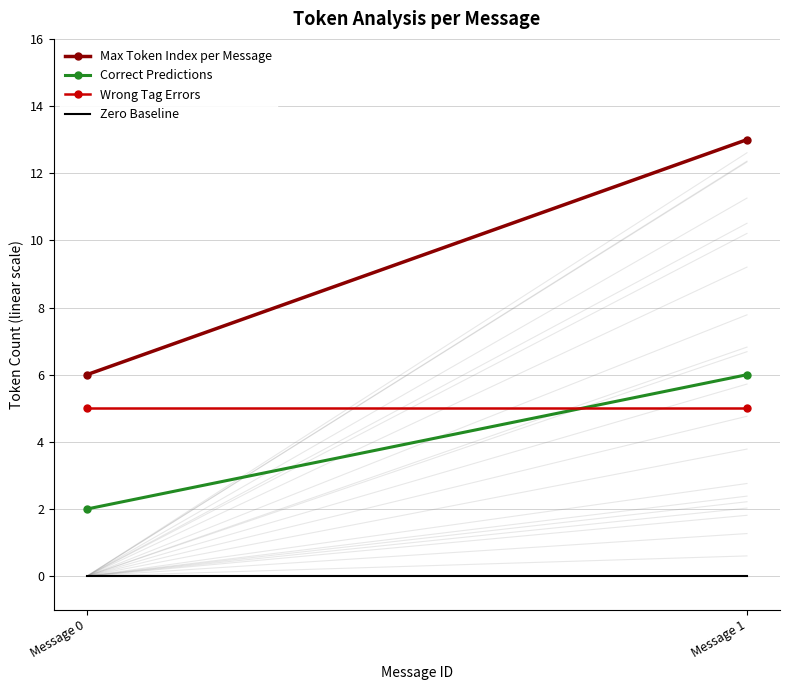

Reading left to right, what are all the values shown in this chart?

Max Token Index per Message: Message 0=6	Message 1=13
Correct Predictions: Message 0=2	Message 1=6
Wrong Tag Errors: Message 0=5	Message 1=5
Zero Baseline: Message 0=0	Message 1=0